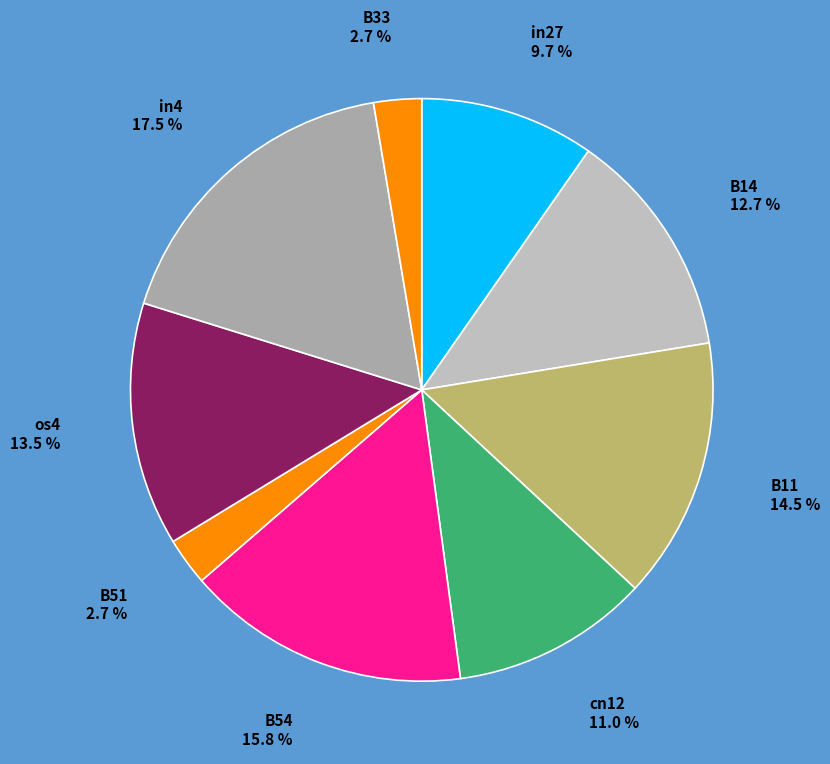

Count the number of slices in the pie.

9